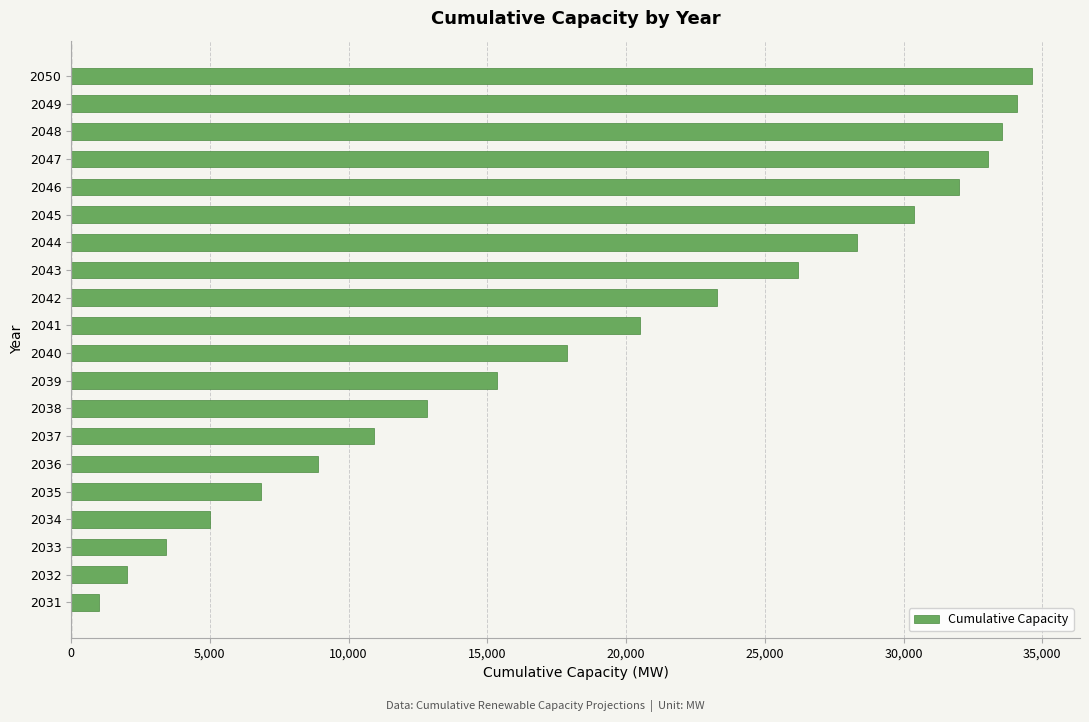

What is the difference between the values at 2033 and 2050?

31197.4